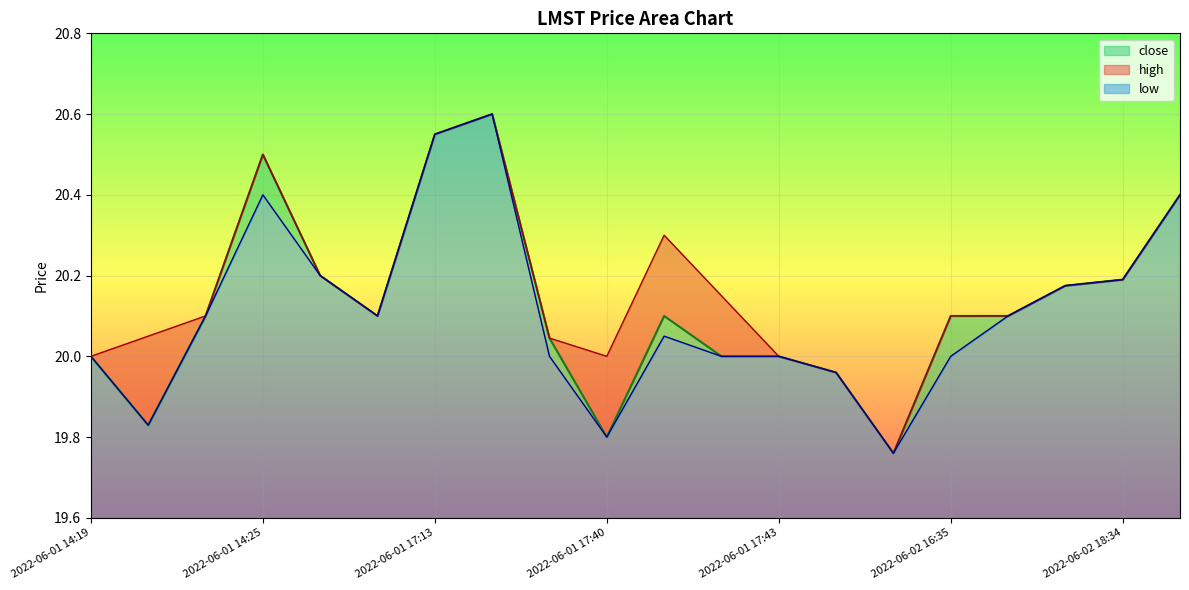

What position from the left is 2022-06-02 16:38?

17